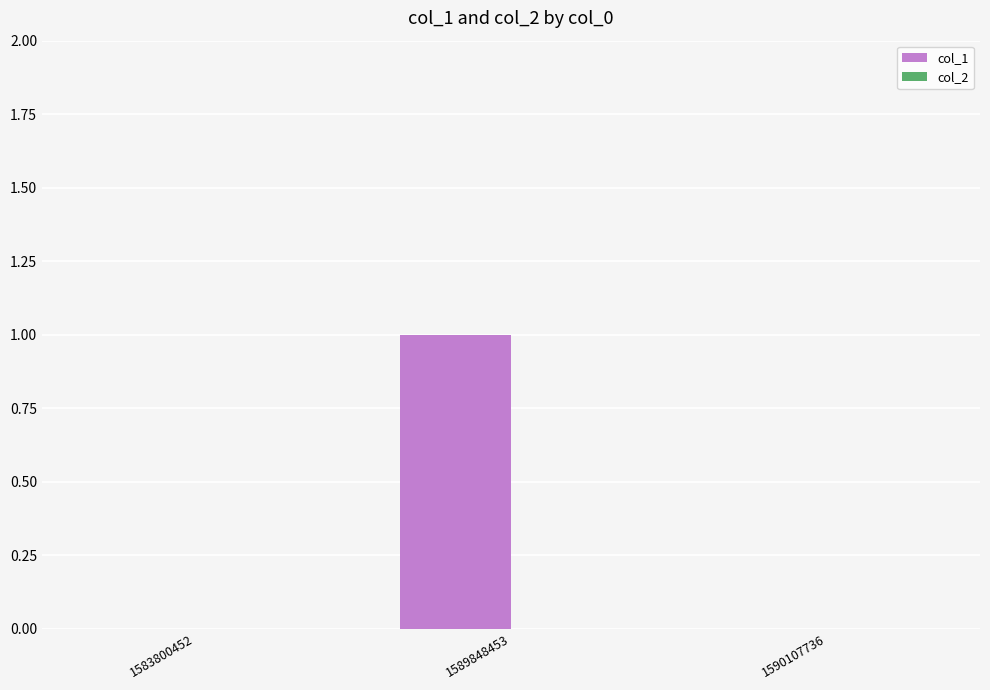

Between 1583800452 and 1589848453, which is larger?

1589848453